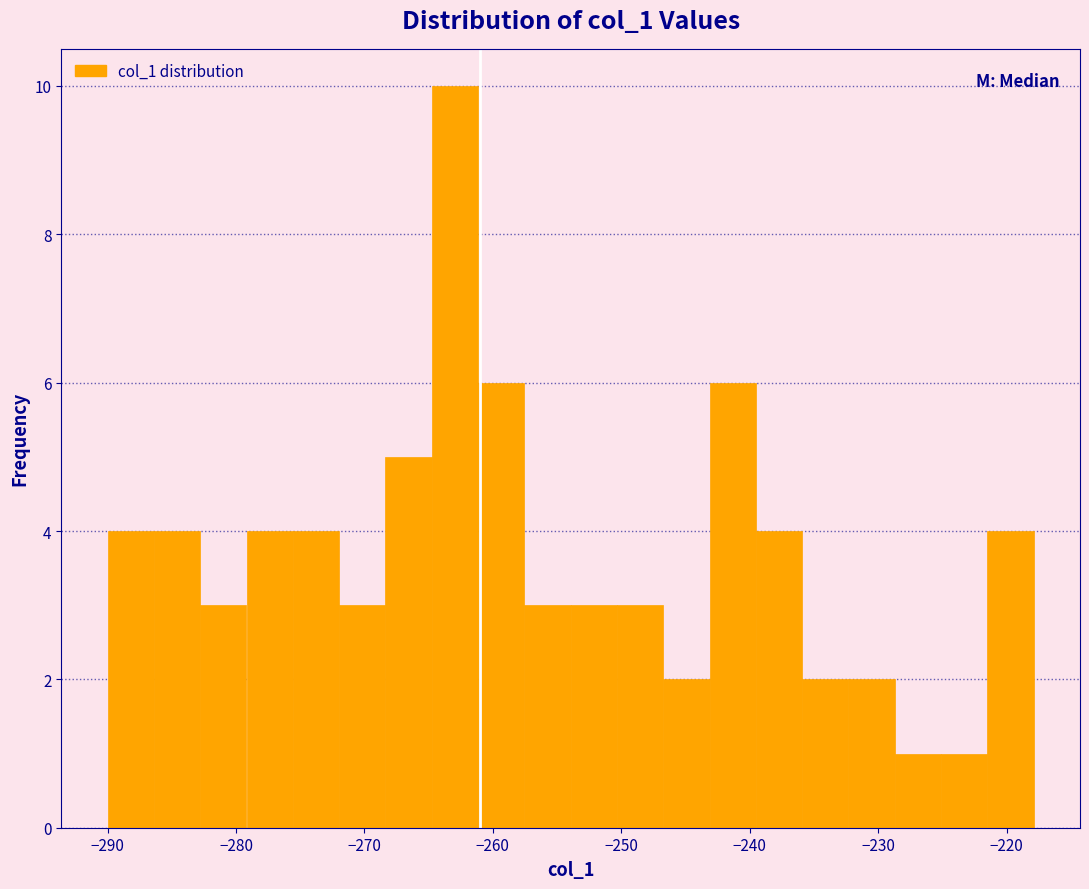

Around what value on the x-axis is the tallest bar? Give the approximate position of its centre, as read against the axis.

-263